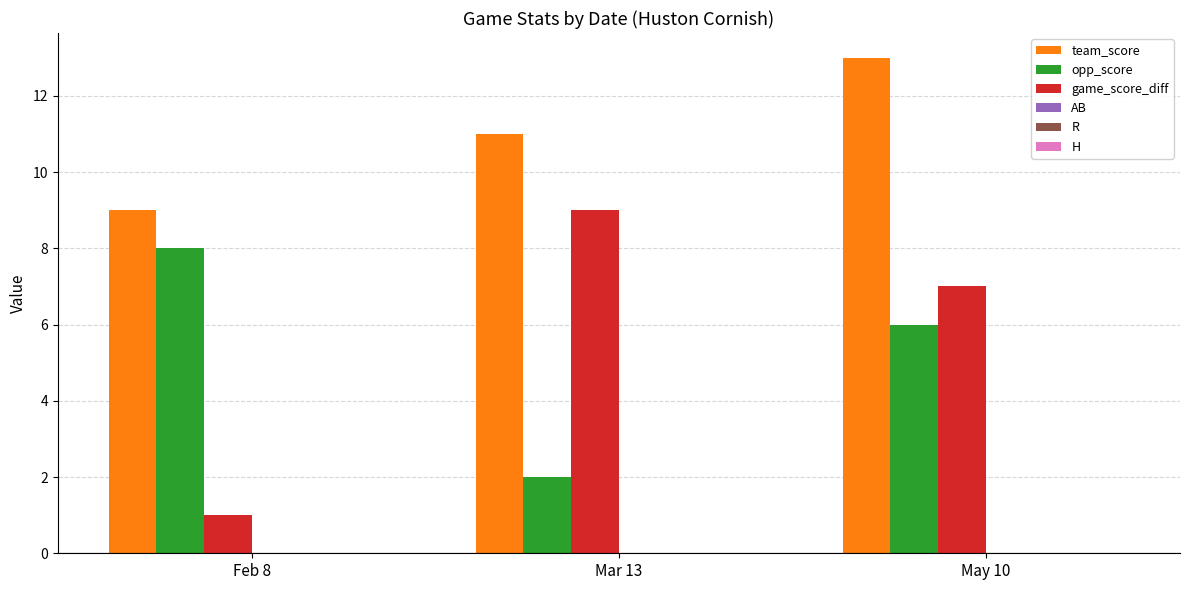

Rank the series at Mar 13 from highest to lowest value.

team_score, game_score_diff, opp_score